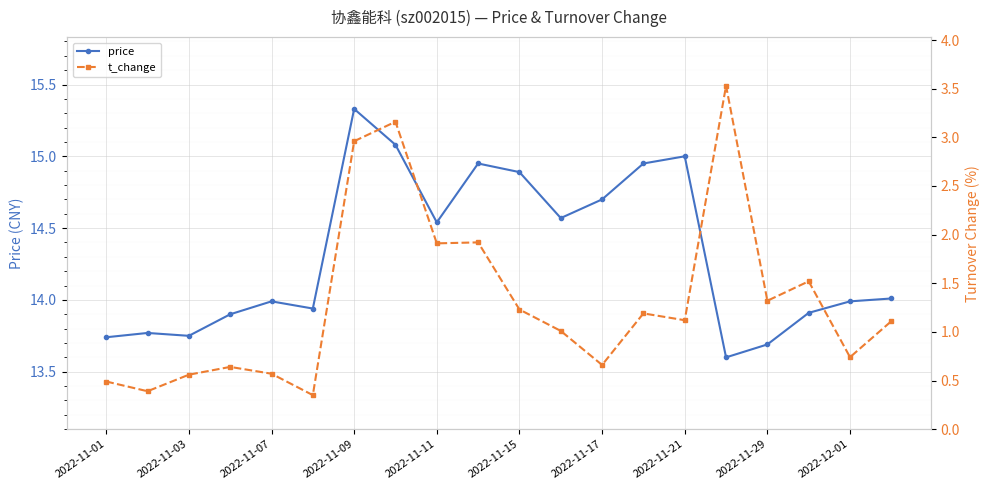

True or false: price has more than 1 interior local peaks.

True